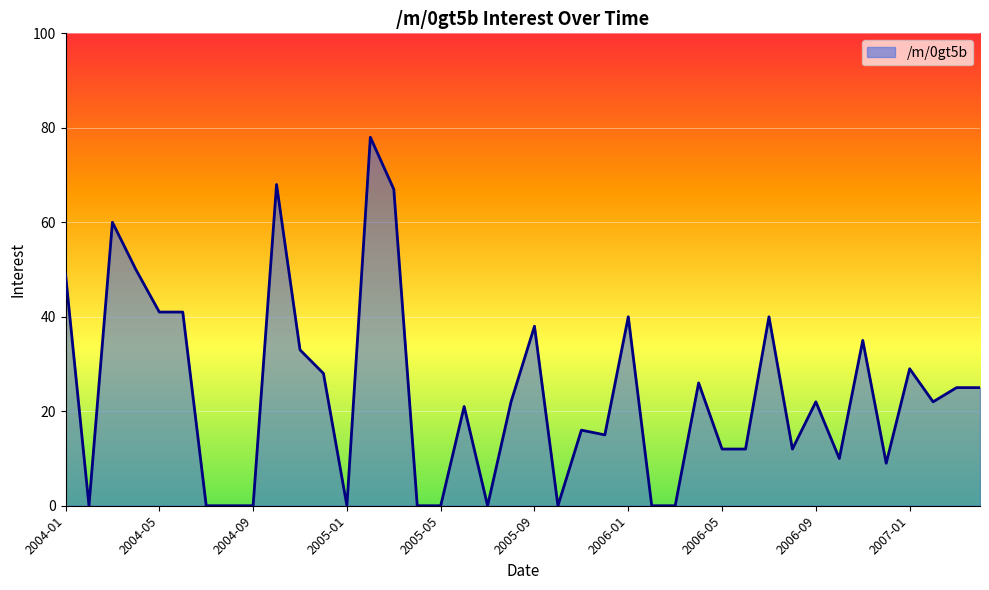

What is the greatest value displayed?

78